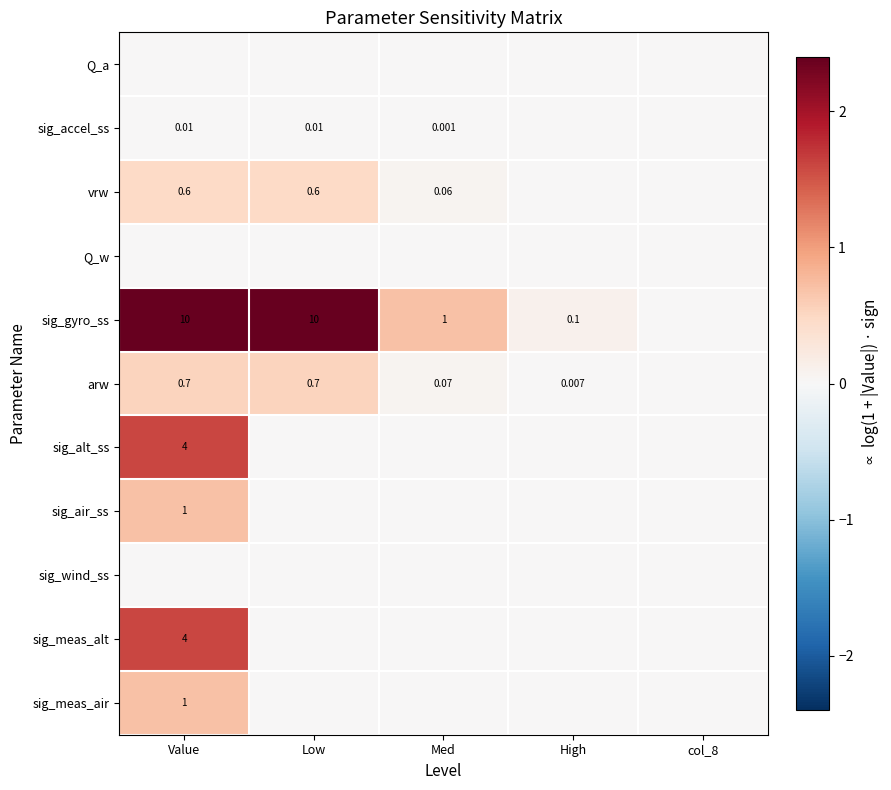

Is the value of sig_wind_ss at High greater than the value of sig_gyro_ss at Value?

No